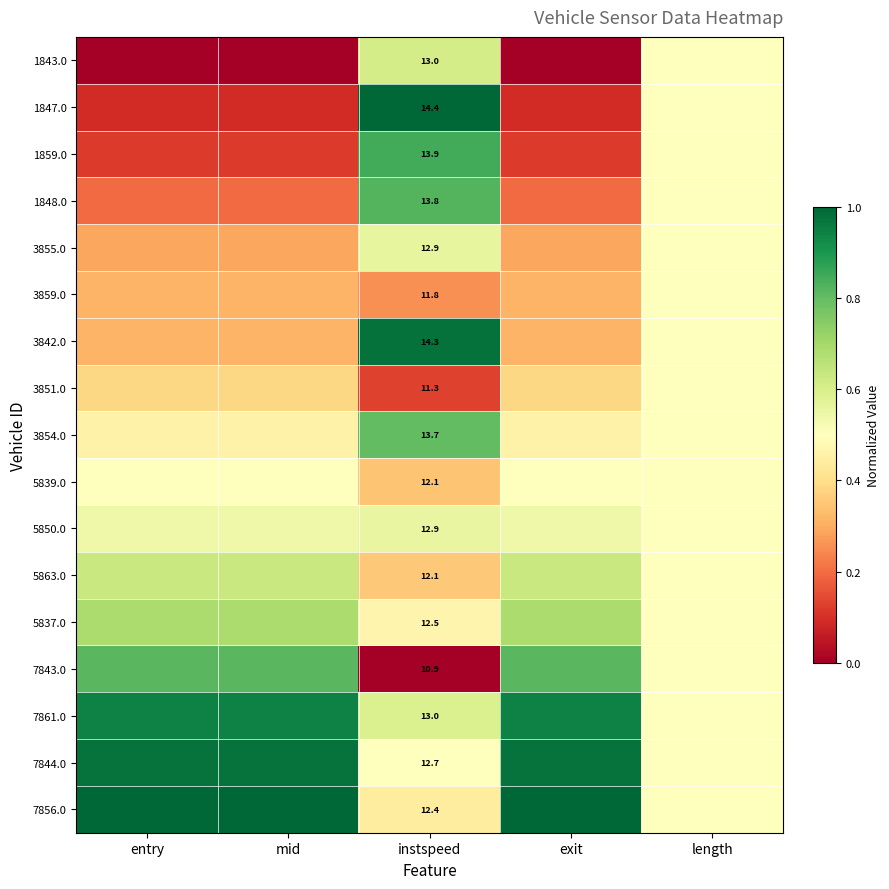

Is the value of 7843.0 at mid greater than the value of 3854.0 at mid?

Yes